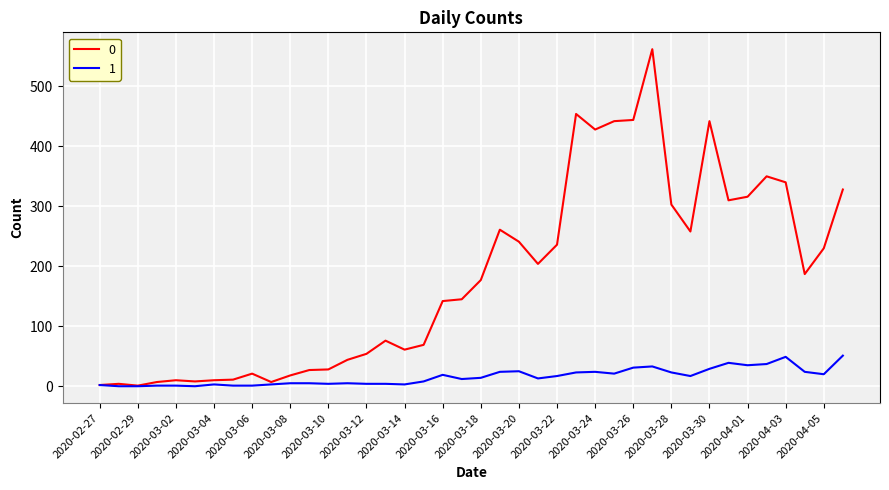

List the series in order of their overall mean, highest first.

0, 1